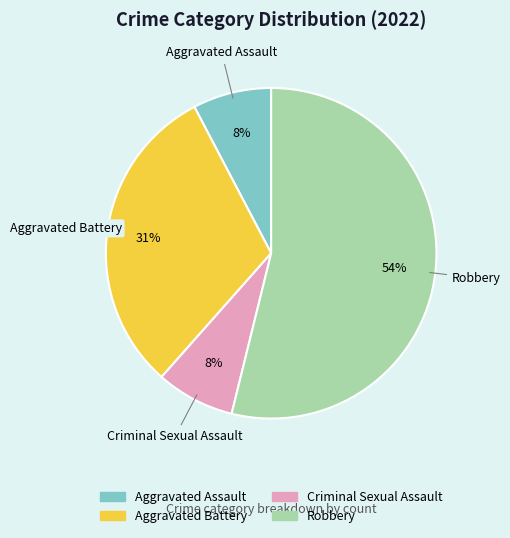

Which slice is the largest?

Robbery